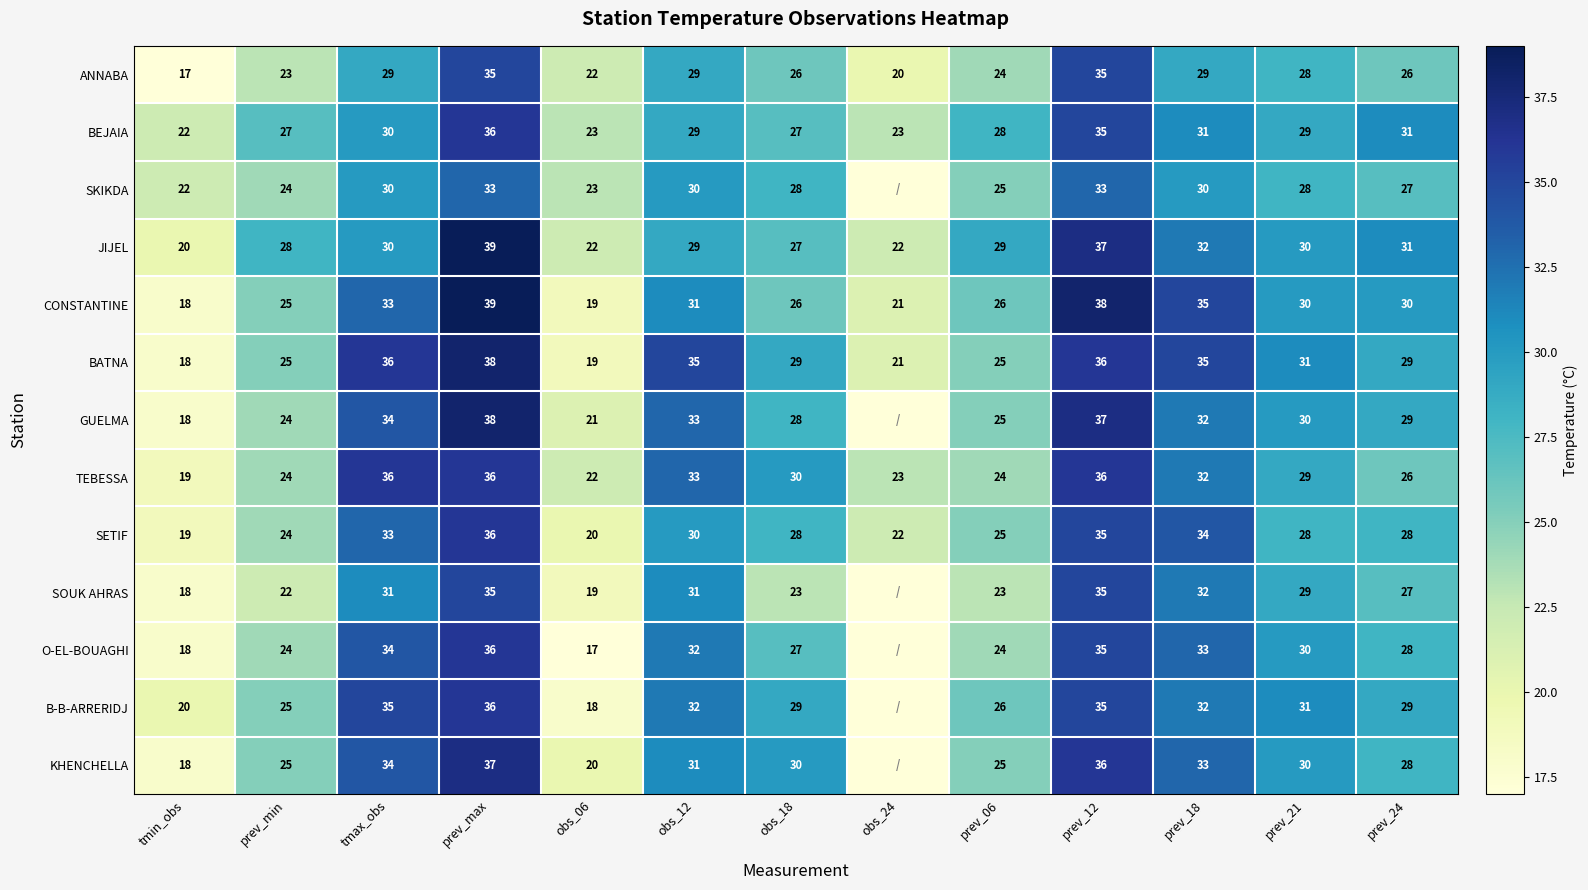

Read the BATNA value at prev_24, to the nearest 5.

30